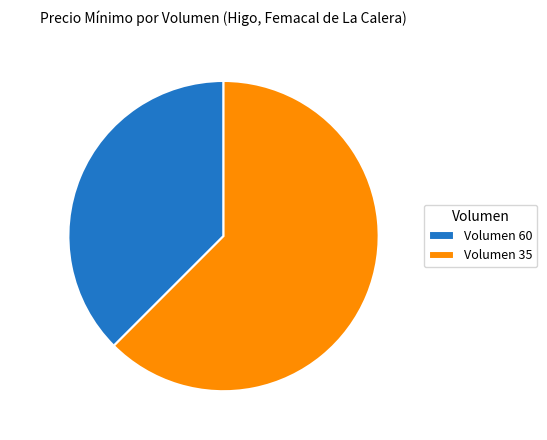

Which has a higher value, 62.5% (20,000) or 37.5% (12,000)?

62.5% (20,000)